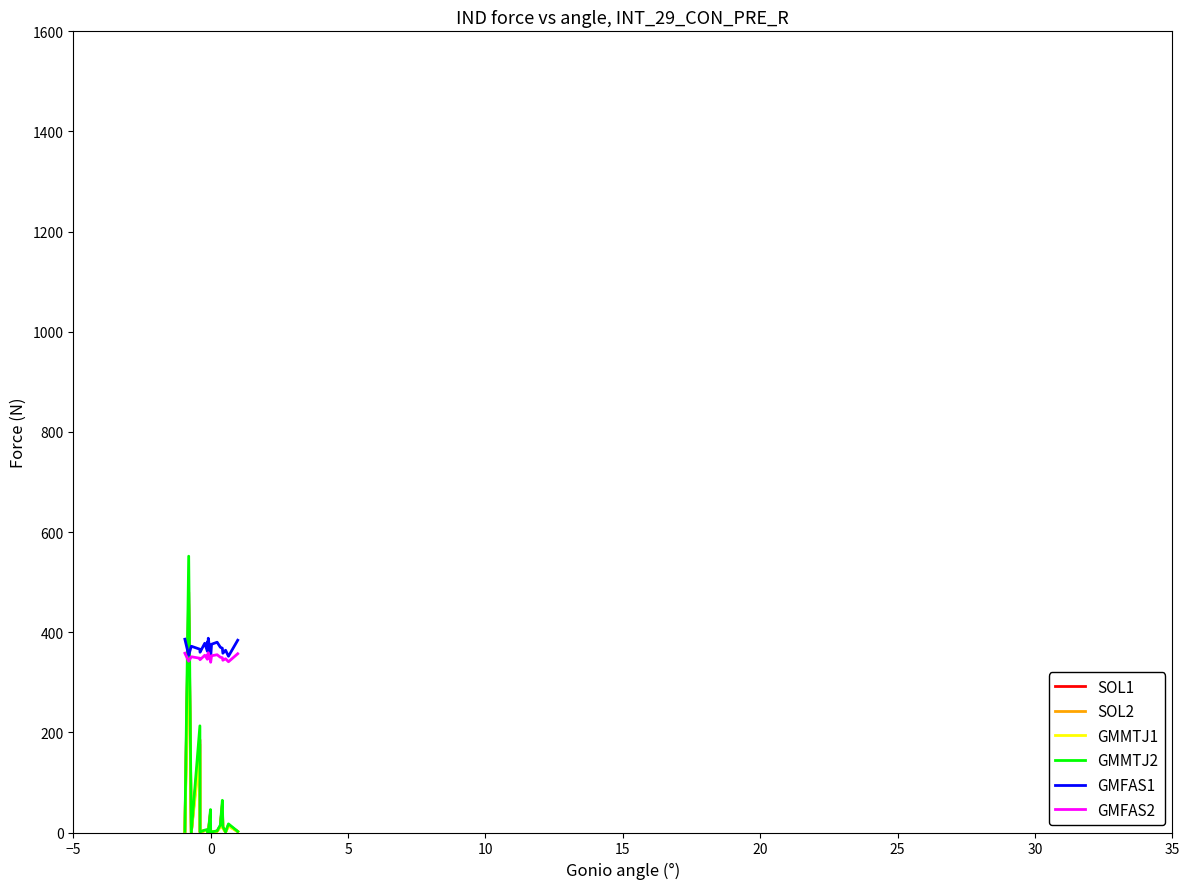

Which series has the largest total across all categories?

GMFAS1